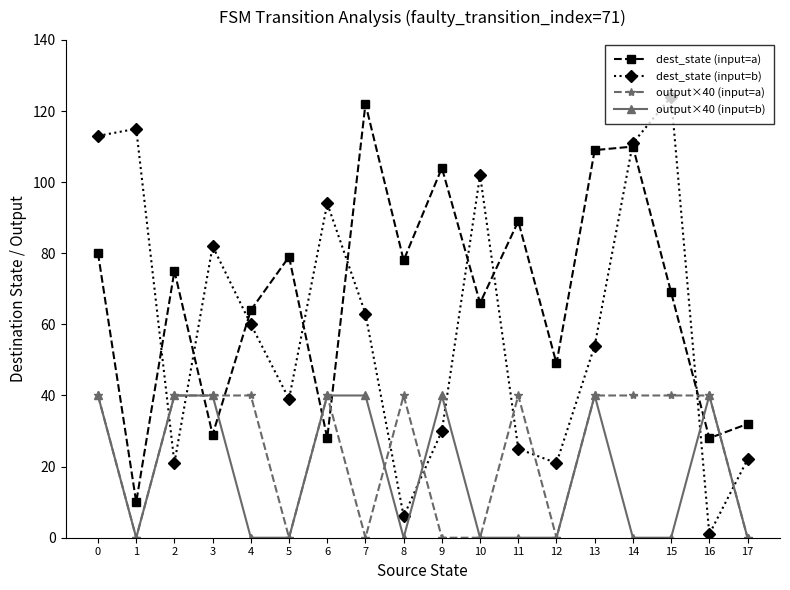

Which series ends up on top after the final intersection of output×40 (input=a) and dest_state (input=b)?

dest_state (input=b)